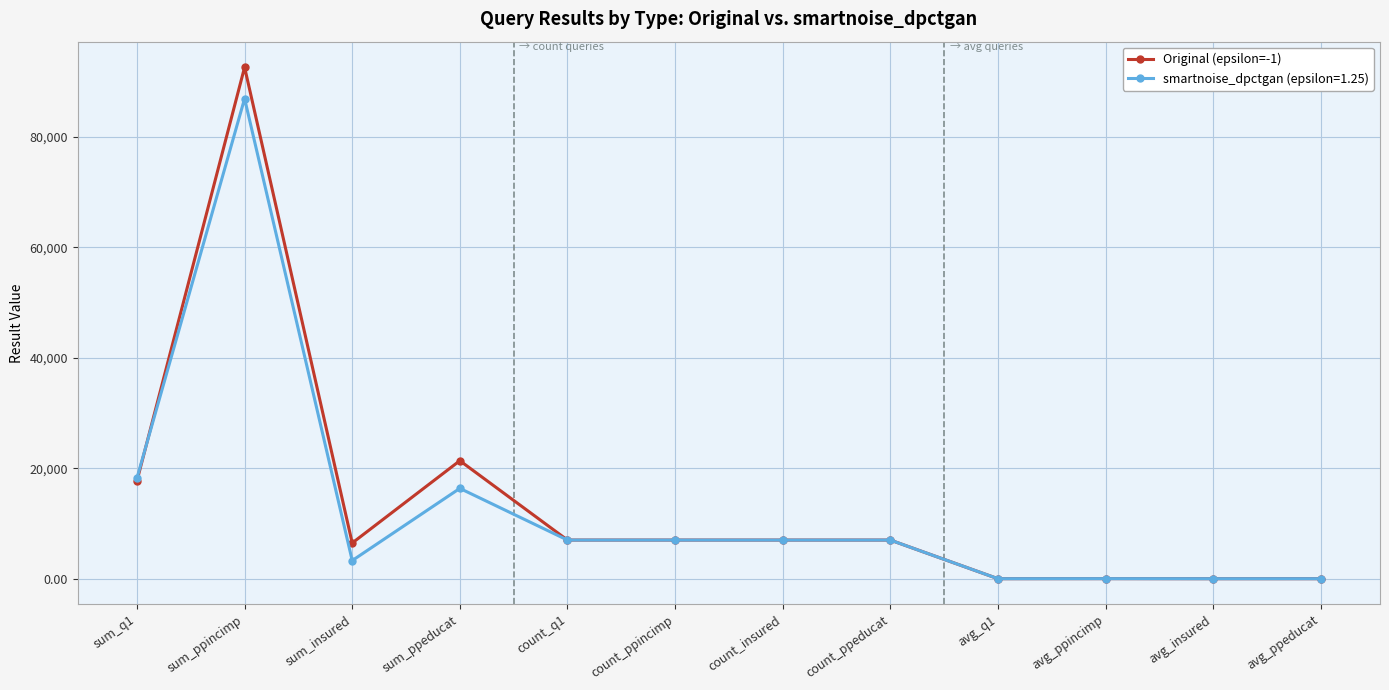

At which category does smartnoise_dpctgan (epsilon=1.25) reach its first local valley?

sum_insured